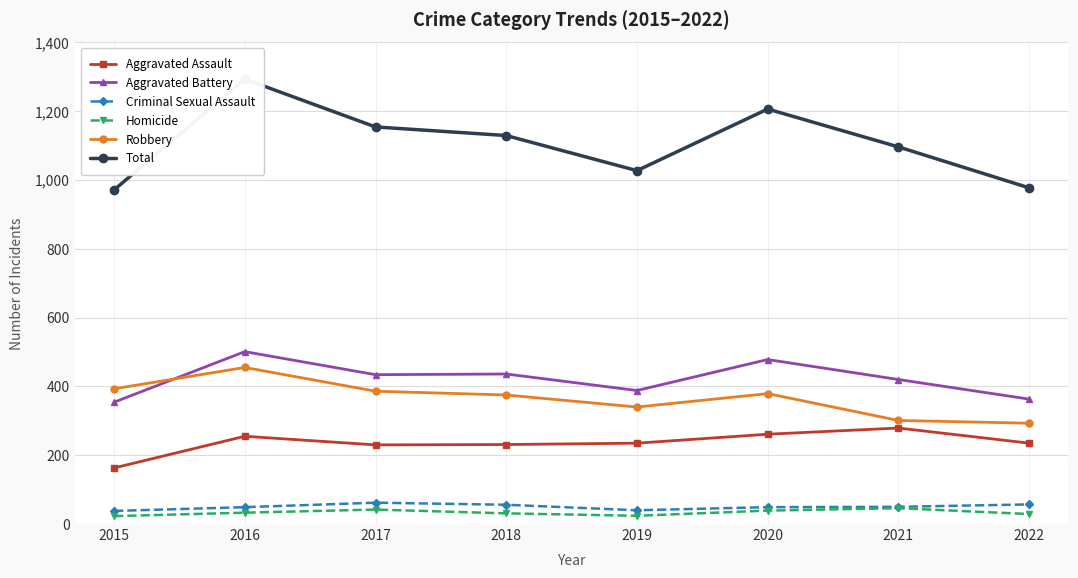

Reading left to right, what are all the values shown in this chart?

Aggravated Assault: 163	255	230	231	235	261	279	235
Aggravated Battery: 354	501	434	436	388	478	420	363
Criminal Sexual Assault: 38	49	62	56	40	49	50	57
Homicide: 23	33	42	31	24	39	46	29
Robbery: 393	455	386	375	340	379	301	293
Total: 971	1293	1154	1129	1027	1206	1096	977